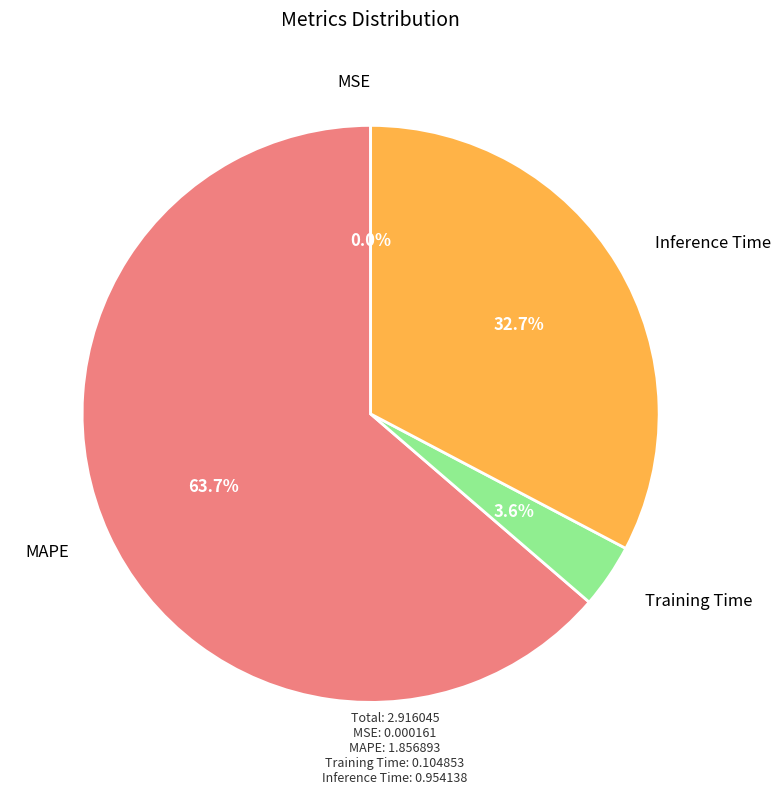

Combined, what portion of the pie is Training Time and Inference Time?

36.3%